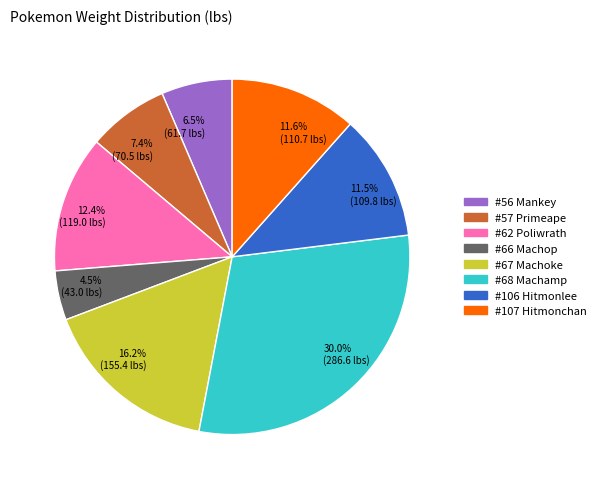

To the nearest percent, what percentage of the pie is #107 Hitmonchan?

12%